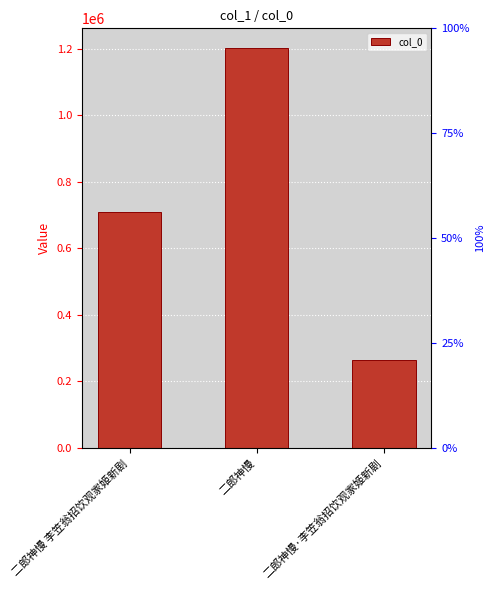

What is the value of the 3rd bar from the left?

263898